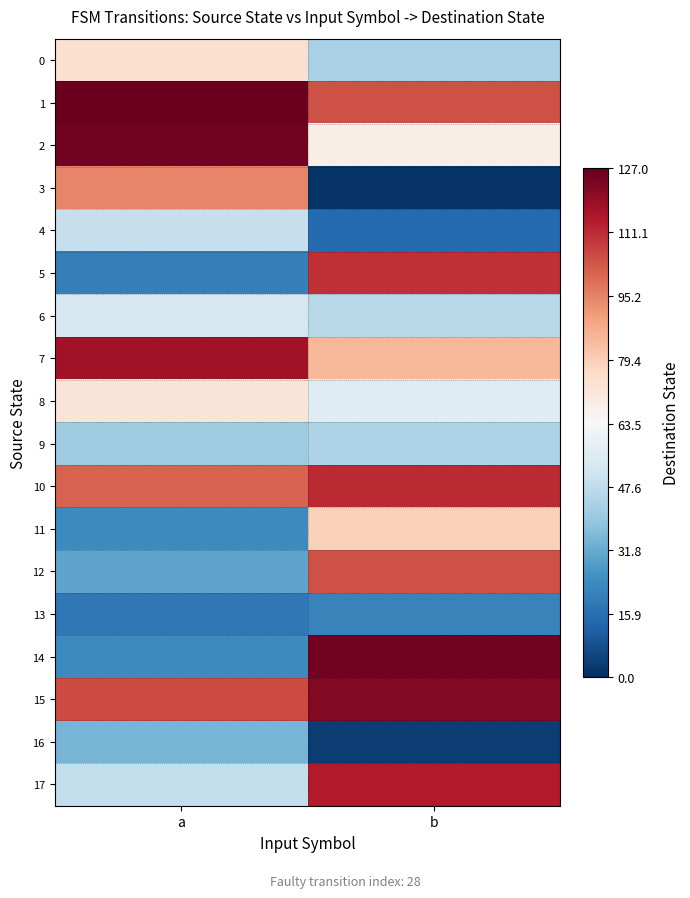

At which category is the sum across all series the highest?

b